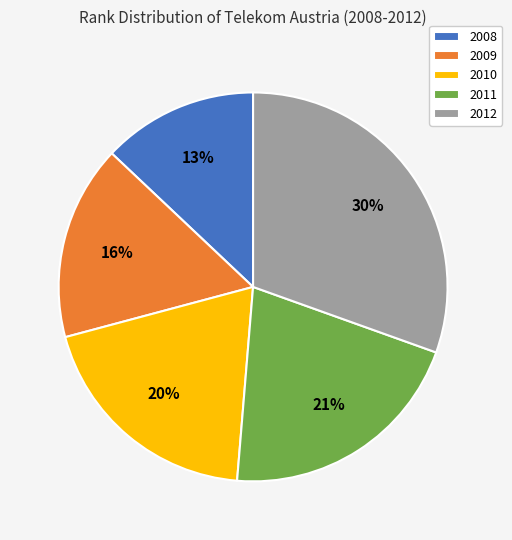

What percentage is the 2010 slice, to the nearest percent?

20%